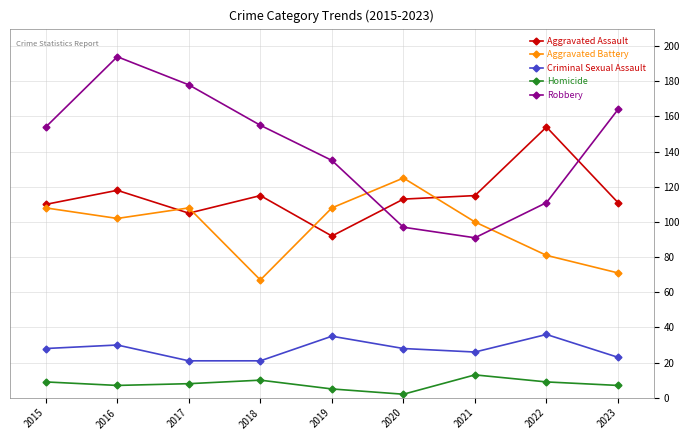

What is the value of the Aggravated Battery point at the 6th from the left?

125